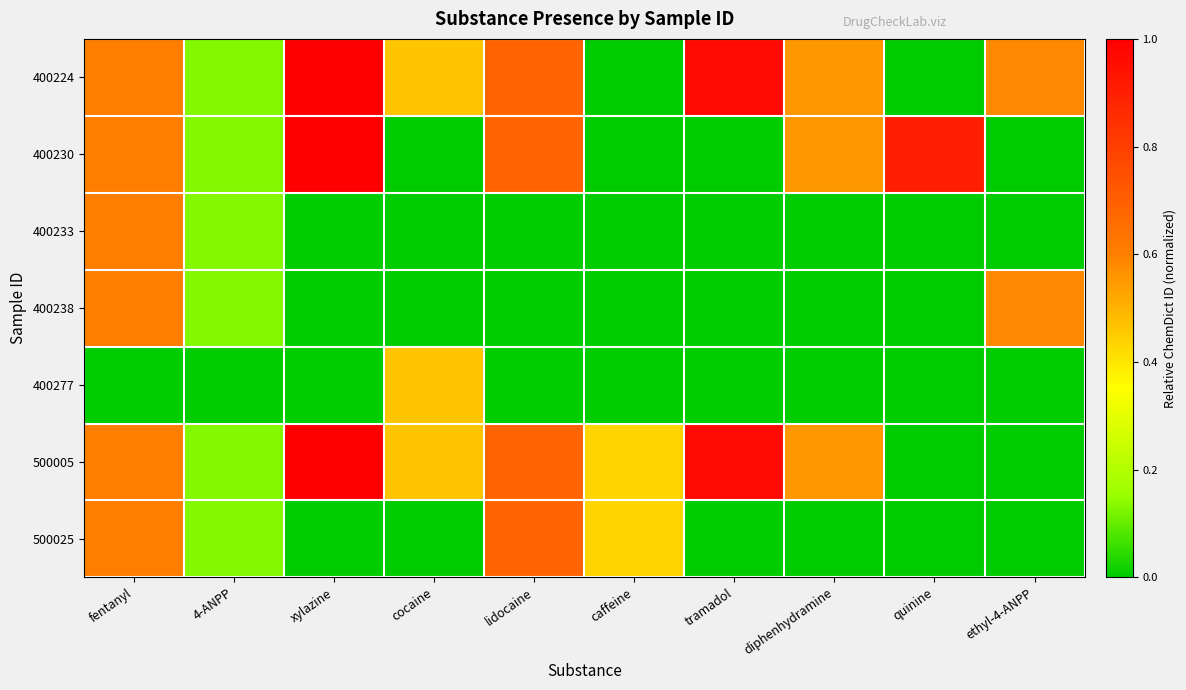

How many data points does each series have?

10